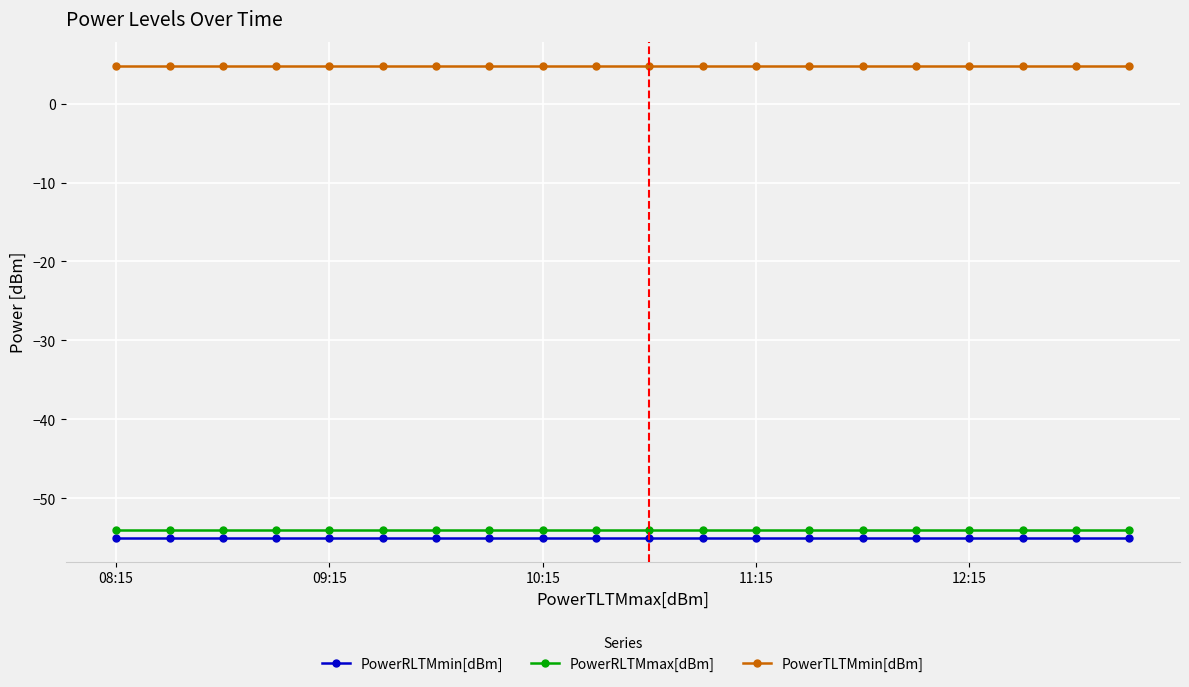

What is the value of the PowerRLTMmin[dBm] point at the 18th from the left?

-55.0